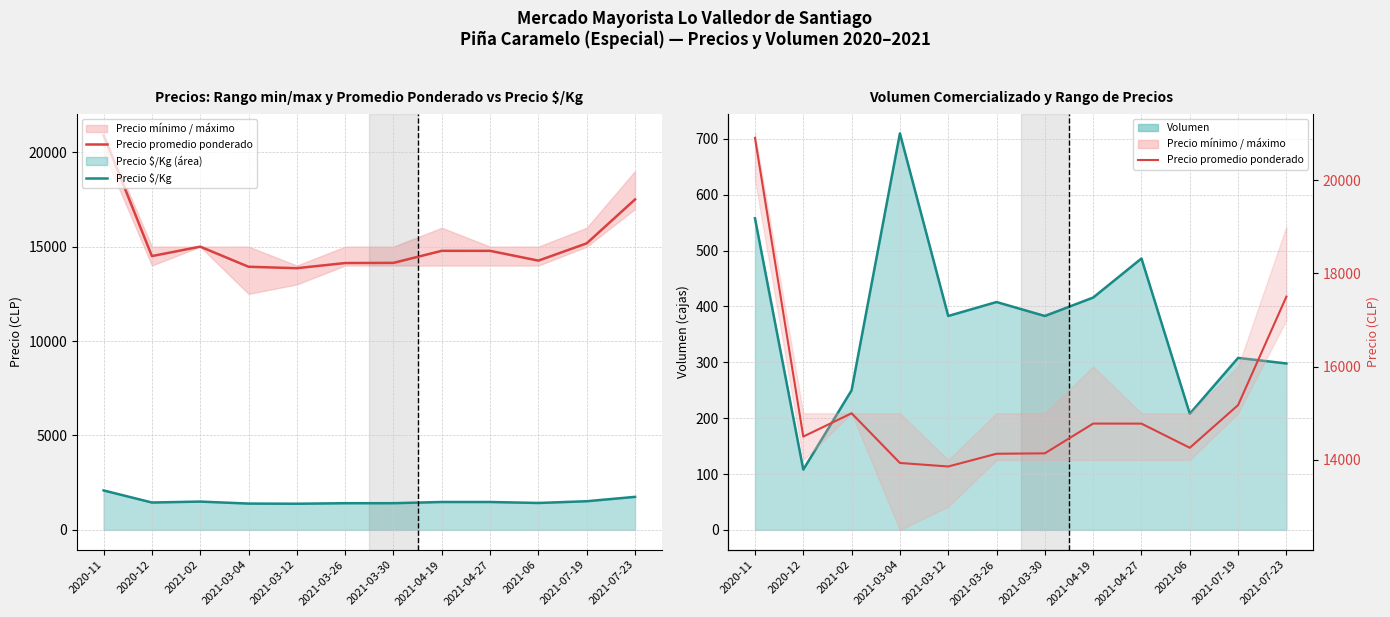

What is the difference between the highest and lowest values at 2021-04-27?

14292